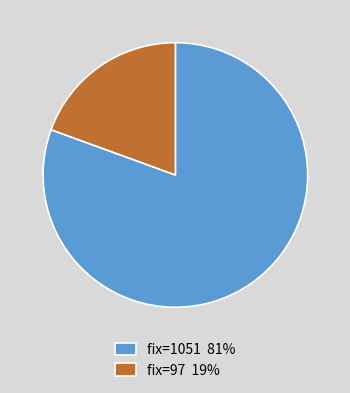

Combined, do fix=1051 and fix=97 account for over 50%?

Yes